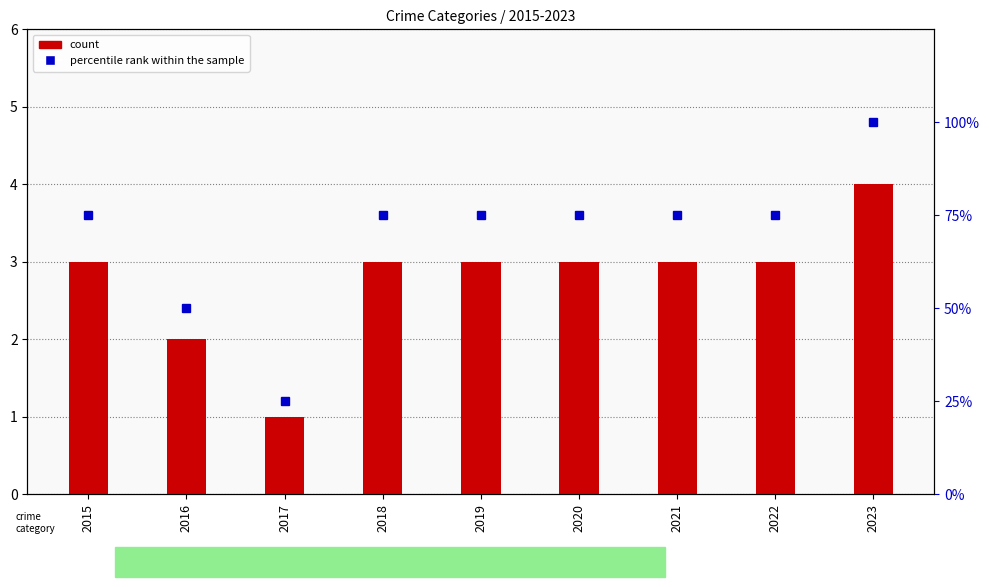

Reading left to right, list all the values displayed in this chart.

count: 3	2	1	3	3	3	3	3	4
percentile rank within the sample: 75	50	25	75	75	75	75	75	100